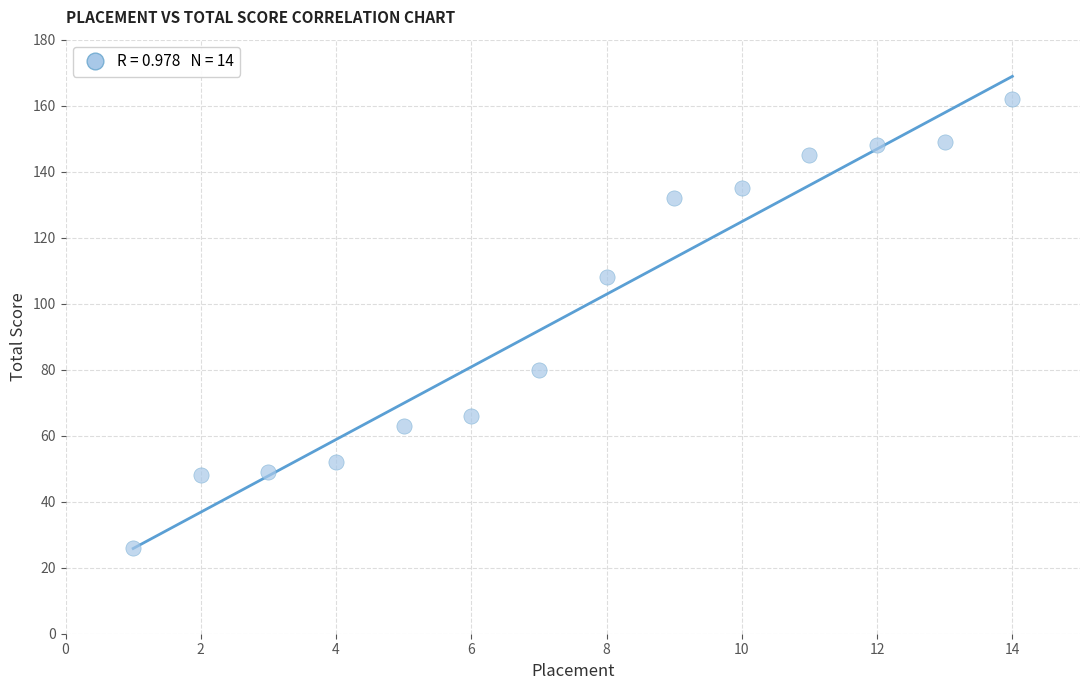

What is the range of Y values (max minus min)?

136